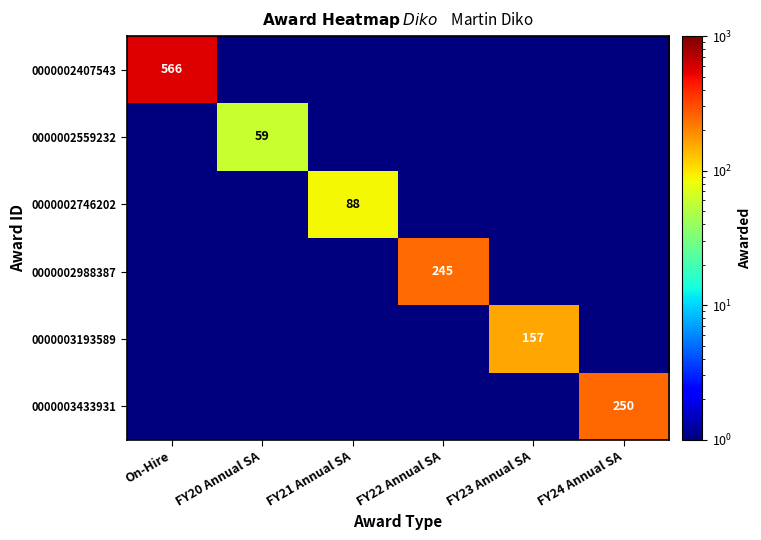

Is it true that 0000002559232 equals 59.0 at FY20 Annual SA?

True